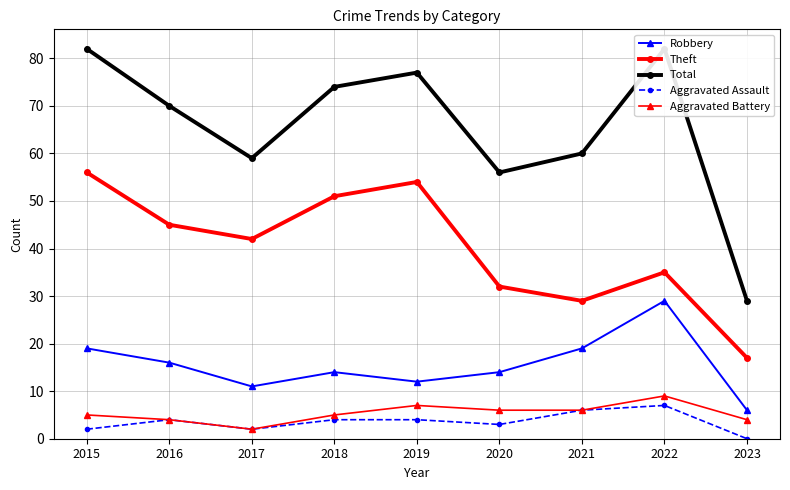

Reading left to right, transcribe all the data shown in this chart.

Robbery: 19	16	11	14	12	14	19	29	6
Theft: 56	45	42	51	54	32	29	35	17
Total: 82	70	59	74	77	56	60	82	29
Aggravated Assault: 2	4	2	4	4	3	6	7	0
Aggravated Battery: 5	4	2	5	7	6	6	9	4